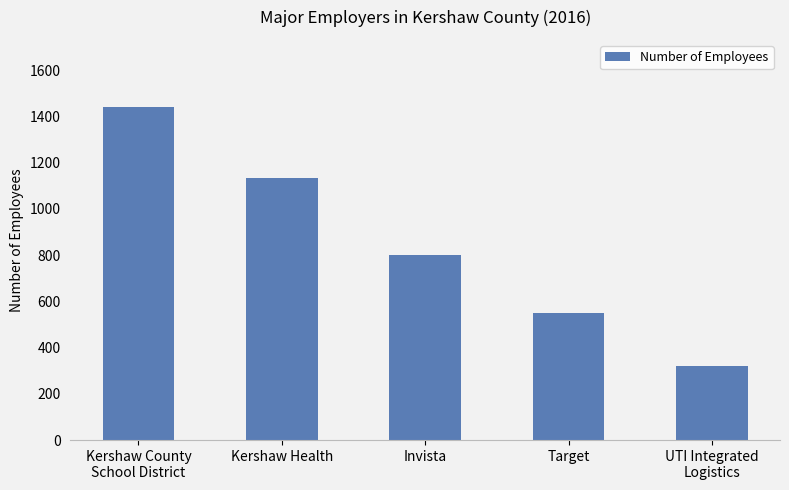

True or false: the data shows 1134 at Kershaw Health.

True